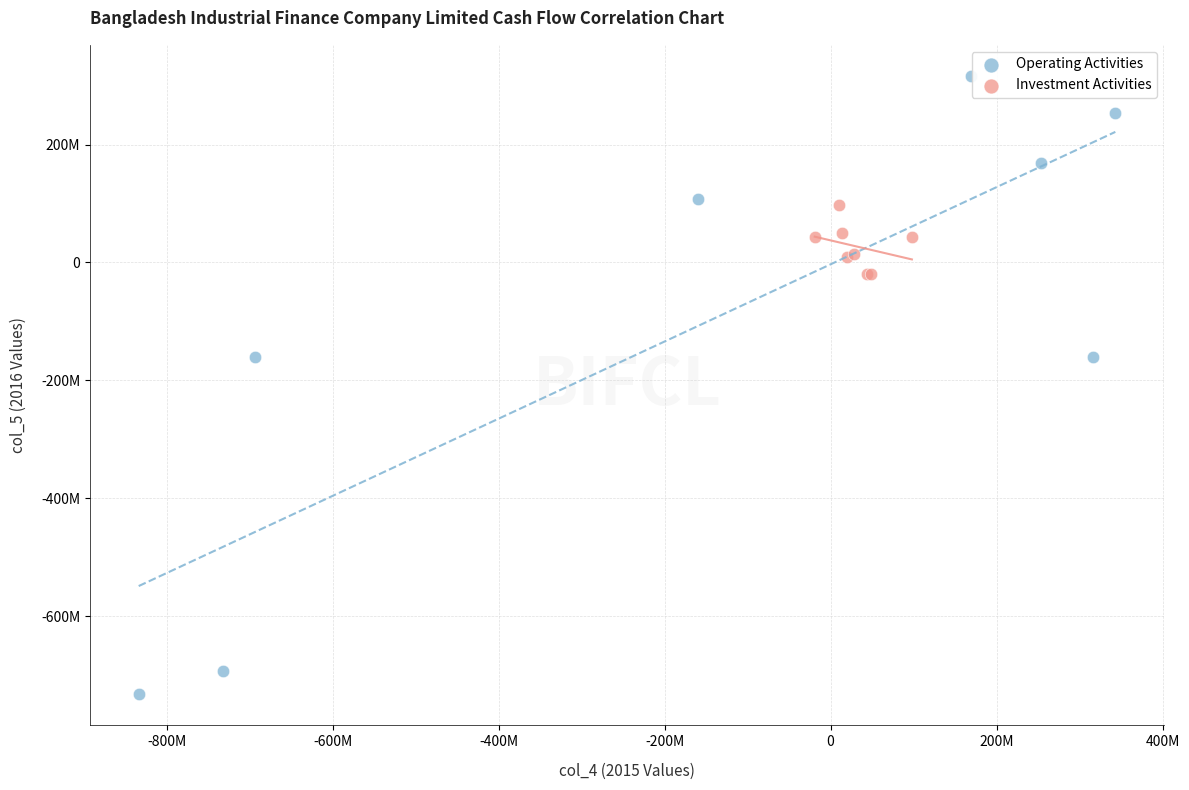

Which series reaches the minimum Y coordinate?

Operating Activities